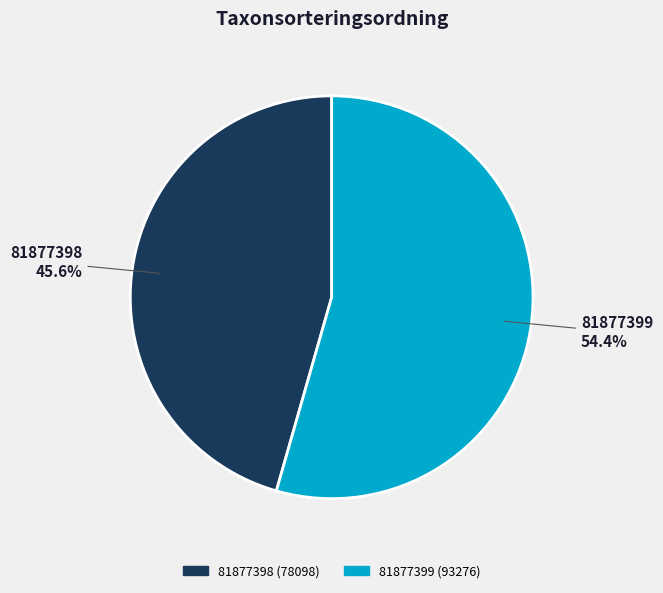

To the nearest percent, what portion does 81877399 represent?

54%